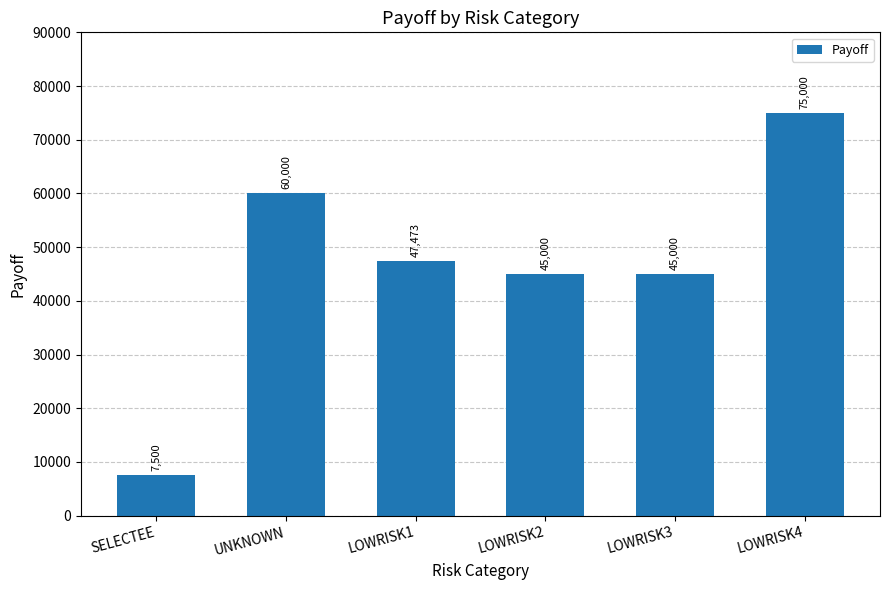

What is the change in value from LOWRISK3 to LOWRISK4?

+30000.0